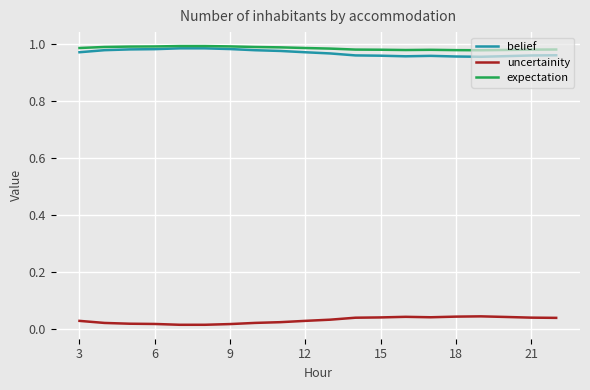

True or false: belief and uncertainity intersect in this chart.

False